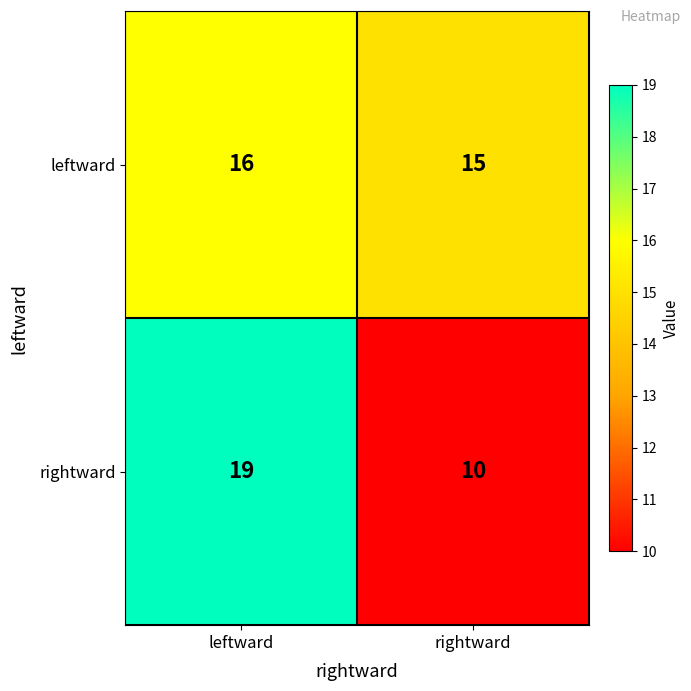

Which series has the widest spread of values?

rightward